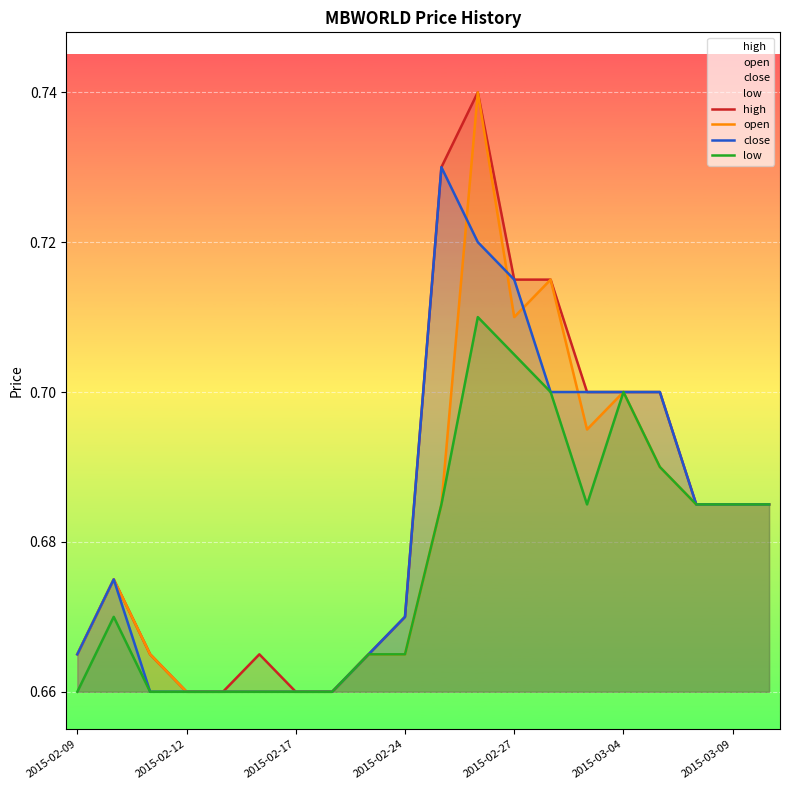

The value of open at 2015-02-27 is 0.4. True or false?

False